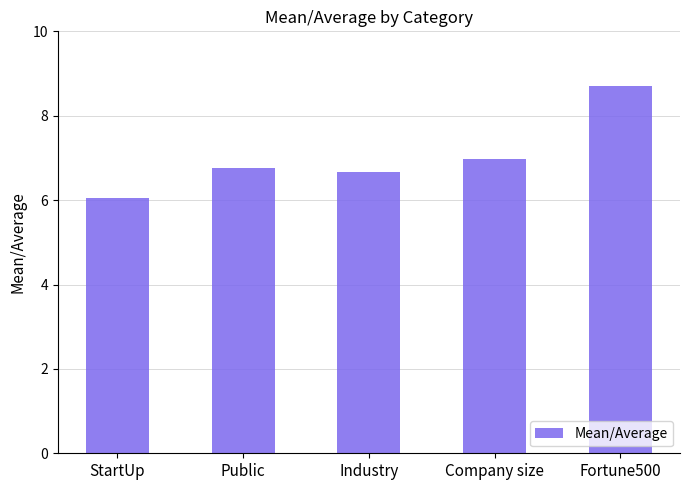

Which label corresponds to the smallest value in the chart?

StartUp